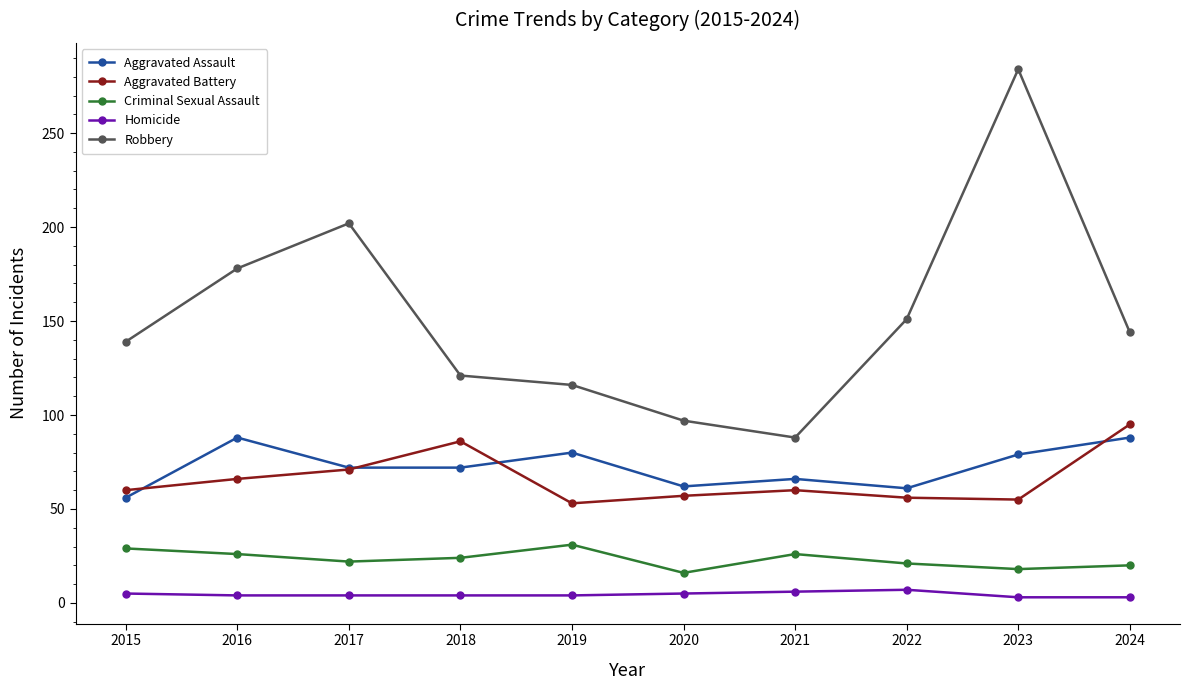

How many series are shown in this chart?

5